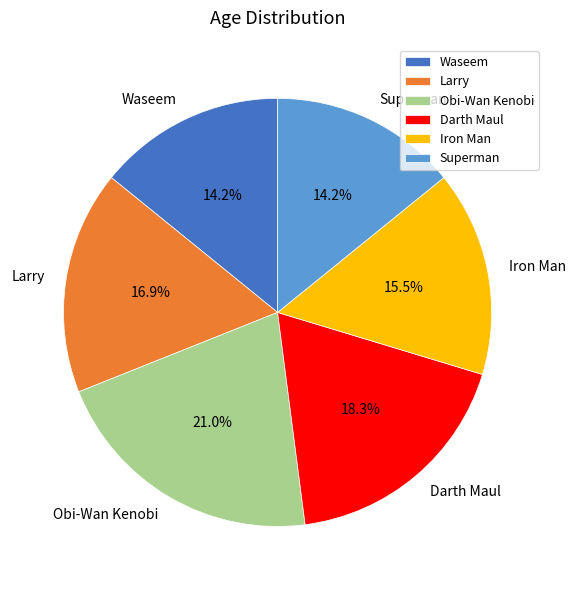

Which slice is the largest?

Obi-Wan Kenobi